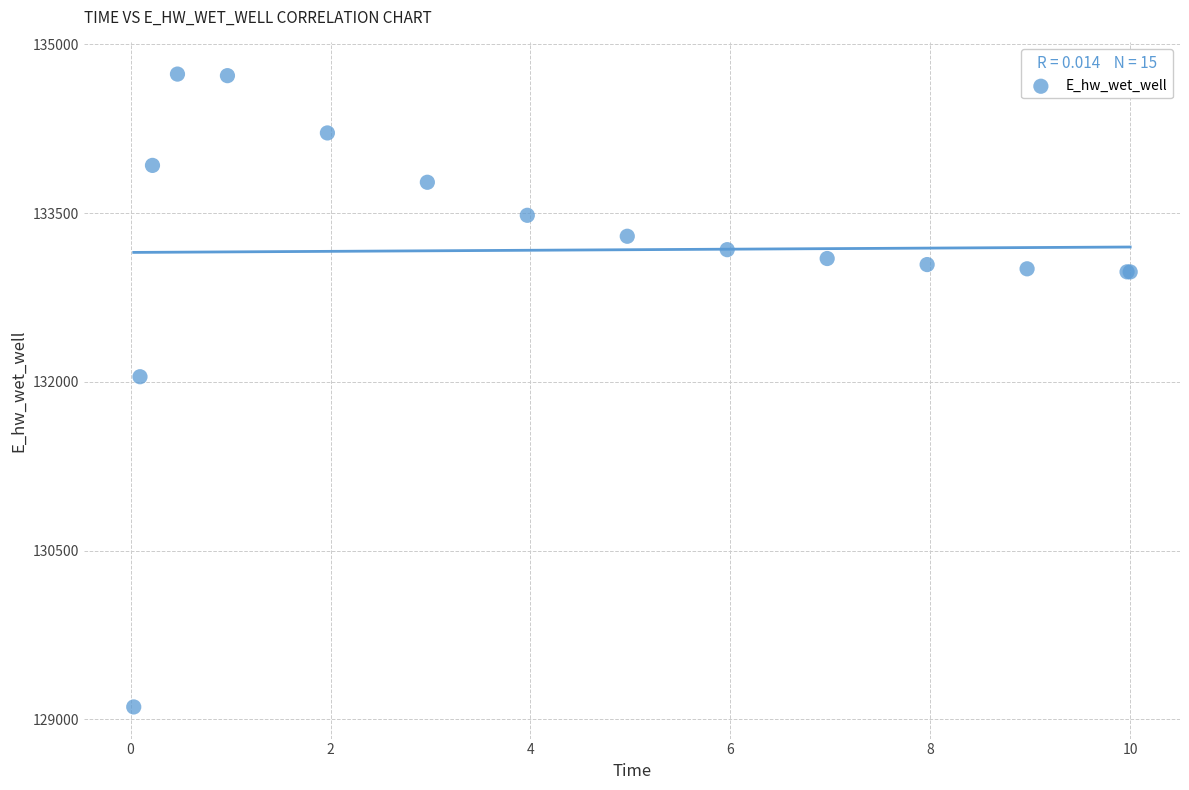

What Y value in the scatter plot is closest to 131922?

132044.9